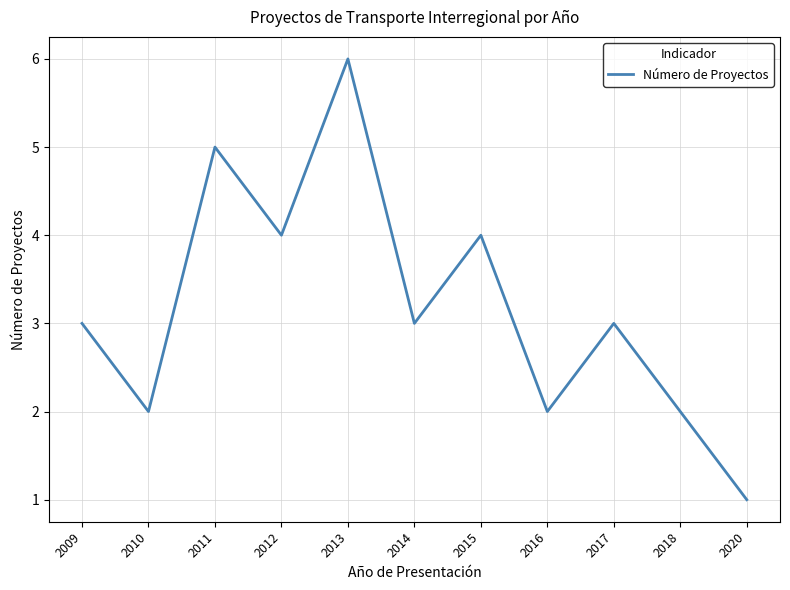

Which category has the highest value across all series?

2013